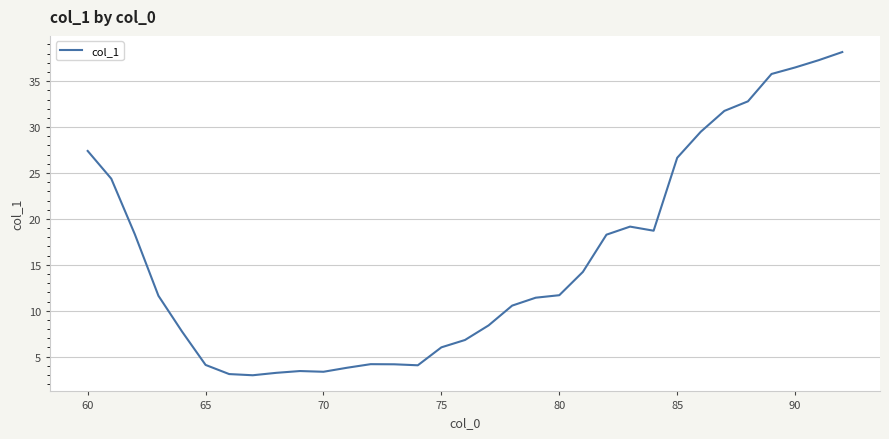

What is the sum of all values?

519.6